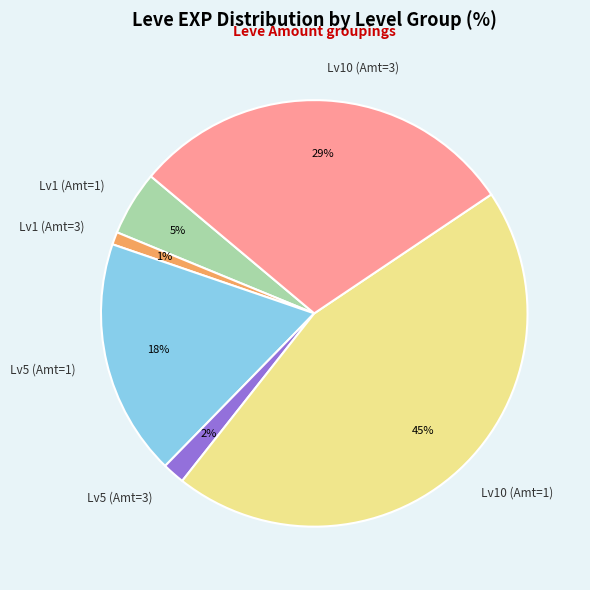

To the nearest percent, what percentage of the pie is Lv5 (Amt=1)?

18%